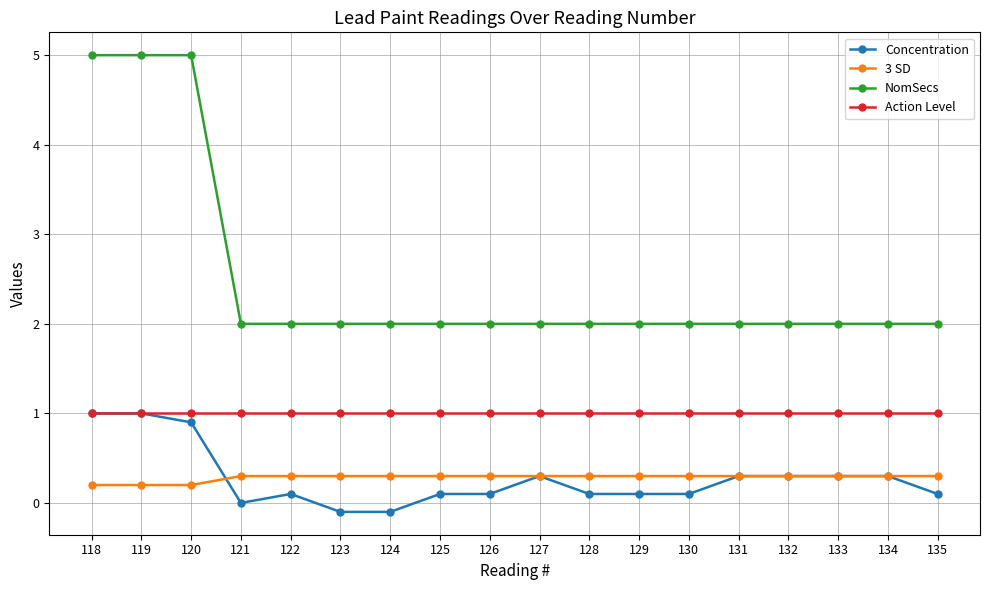

Reading left to right, extract all data points from this chart.

Concentration: 118=1.0	119=1.0	120=0.9	121=0.0	122=0.1	123=-0.1	124=-0.1	125=0.1	126=0.1	127=0.3	128=0.1	129=0.1	130=0.1	131=0.3	132=0.3	133=0.3	134=0.3	135=0.1
3 SD: 118=0.2	119=0.2	120=0.2	121=0.3	122=0.3	123=0.3	124=0.3	125=0.3	126=0.3	127=0.3	128=0.3	129=0.3	130=0.3	131=0.3	132=0.3	133=0.3	134=0.3	135=0.3
NomSecs: 118=5.0	119=5.0	120=5.0	121=2.0	122=2.0	123=2.0	124=2.0	125=2.0	126=2.0	127=2.0	128=2.0	129=2.0	130=2.0	131=2.0	132=2.0	133=2.0	134=2.0	135=2.0
Action Level: 118=1.0	119=1.0	120=1.0	121=1.0	122=1.0	123=1.0	124=1.0	125=1.0	126=1.0	127=1.0	128=1.0	129=1.0	130=1.0	131=1.0	132=1.0	133=1.0	134=1.0	135=1.0